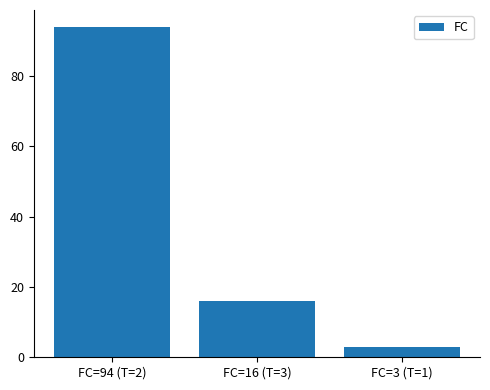

Approximately how many times larger is the value at FC=3 (T=1) compared to FC=16 (T=3)?

0.2